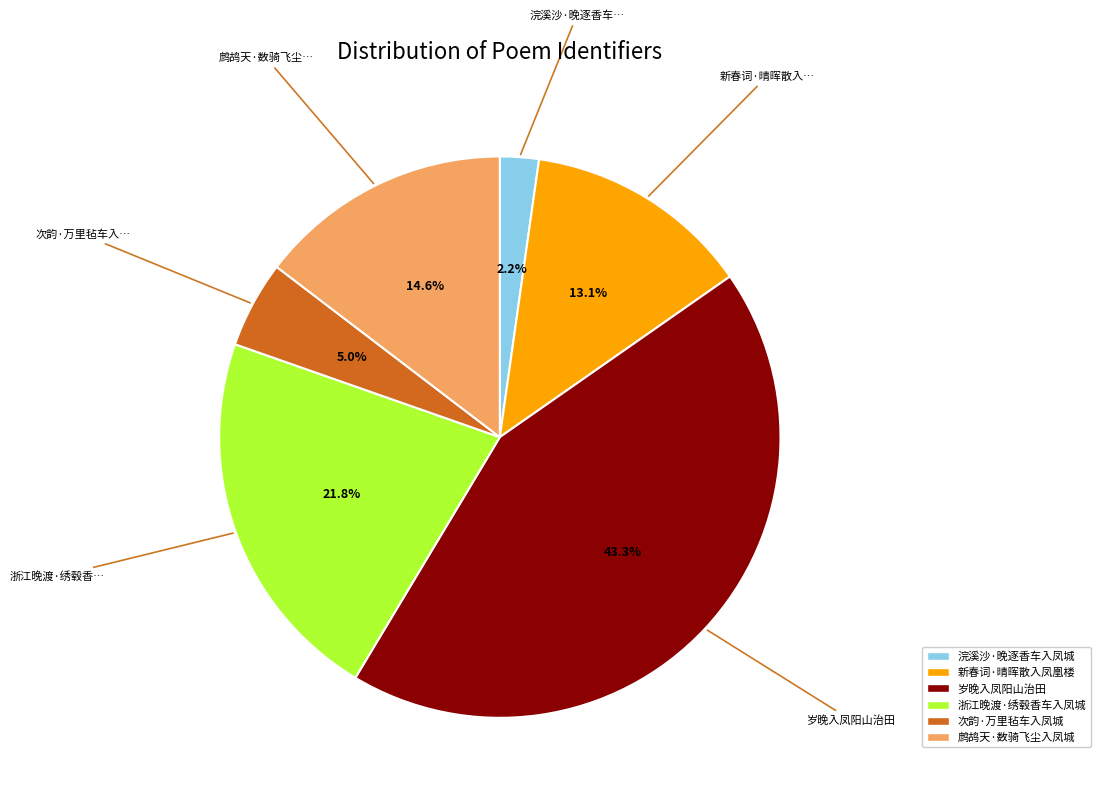

Is there any slice that represents more than half of the pie?

No